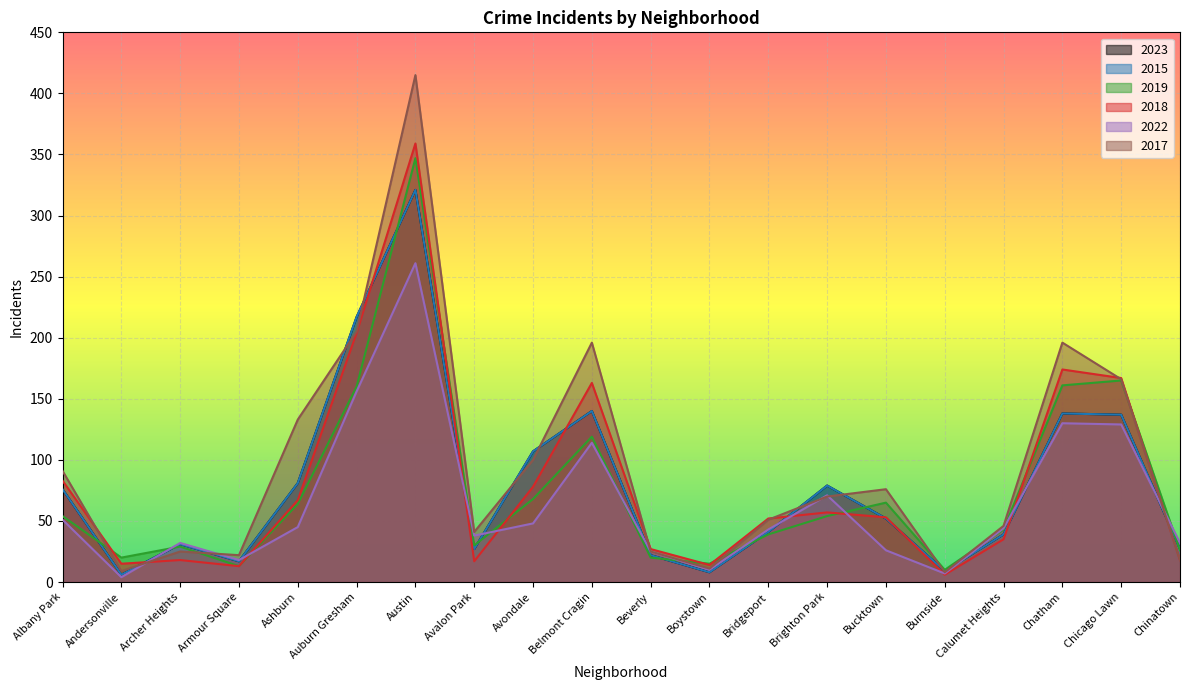

Where do 2018 and 2019 first cross each other?

Albany Park and Andersonville